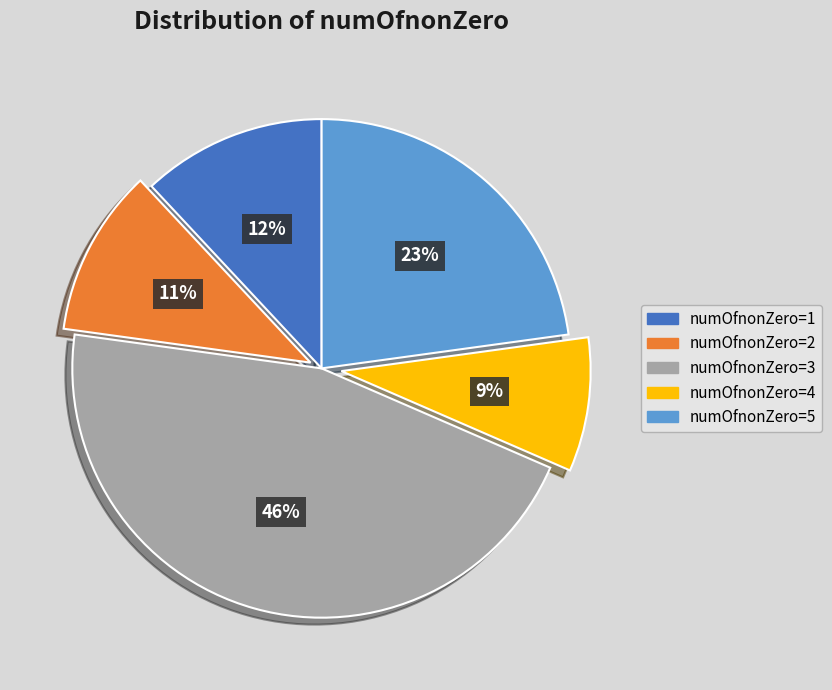

Is there a majority slice in this chart?

No